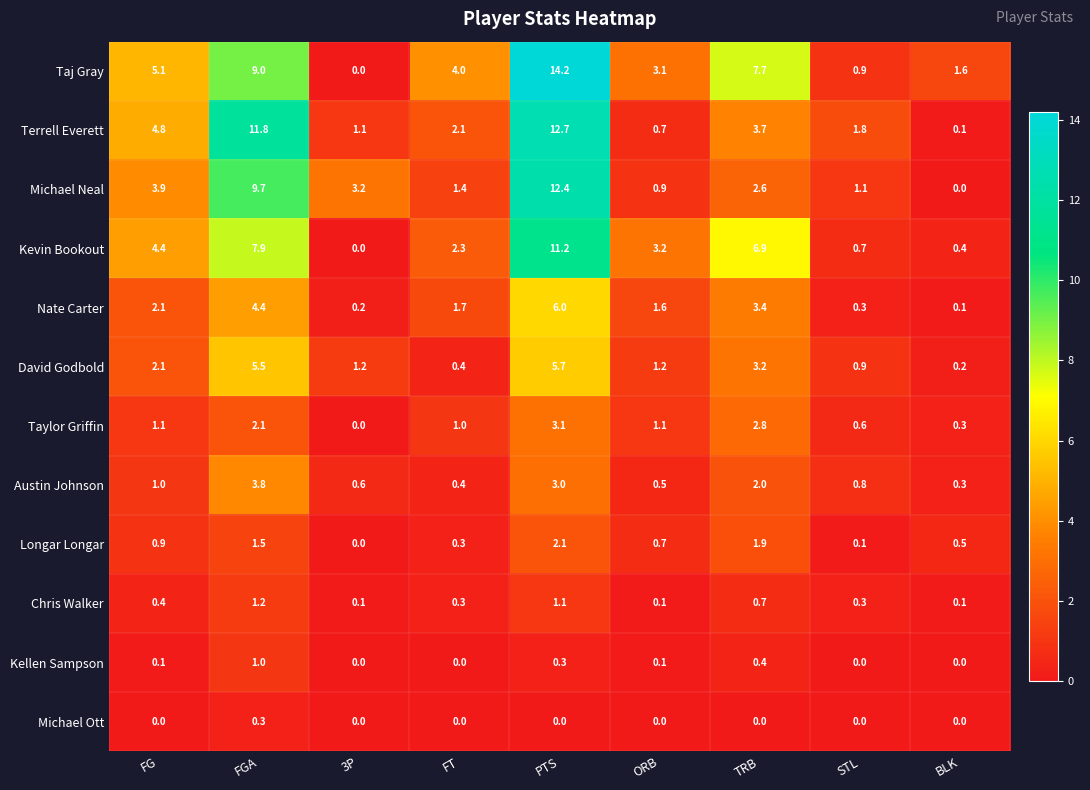

Between FT and BLK, which series saw the biggest shift?

Taj Gray